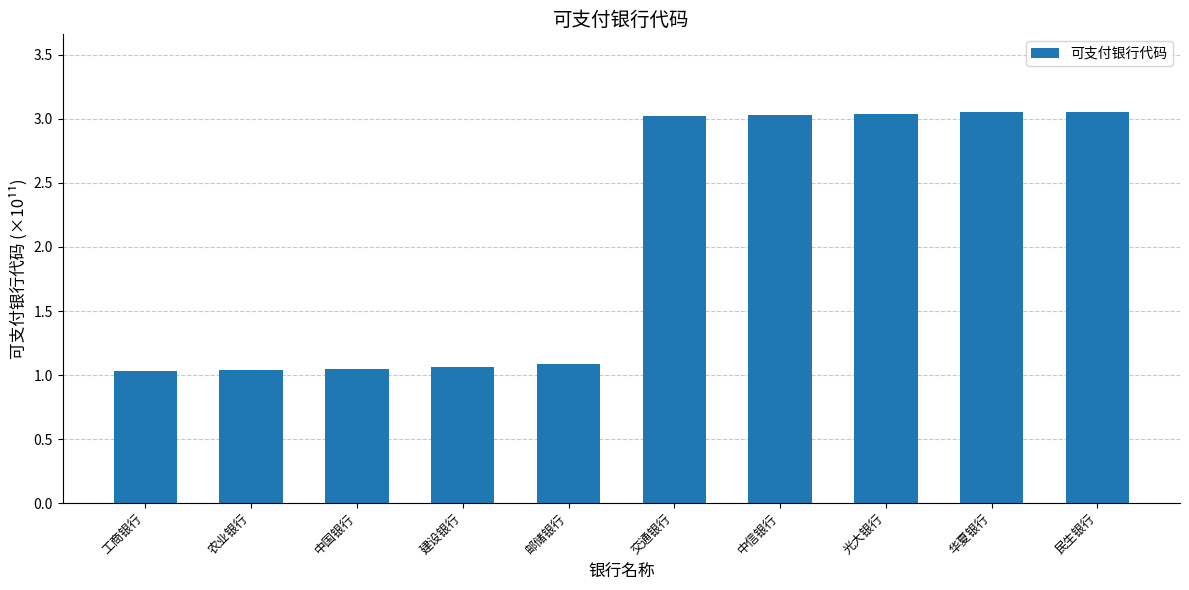

What position from the right is 交通银行?

5